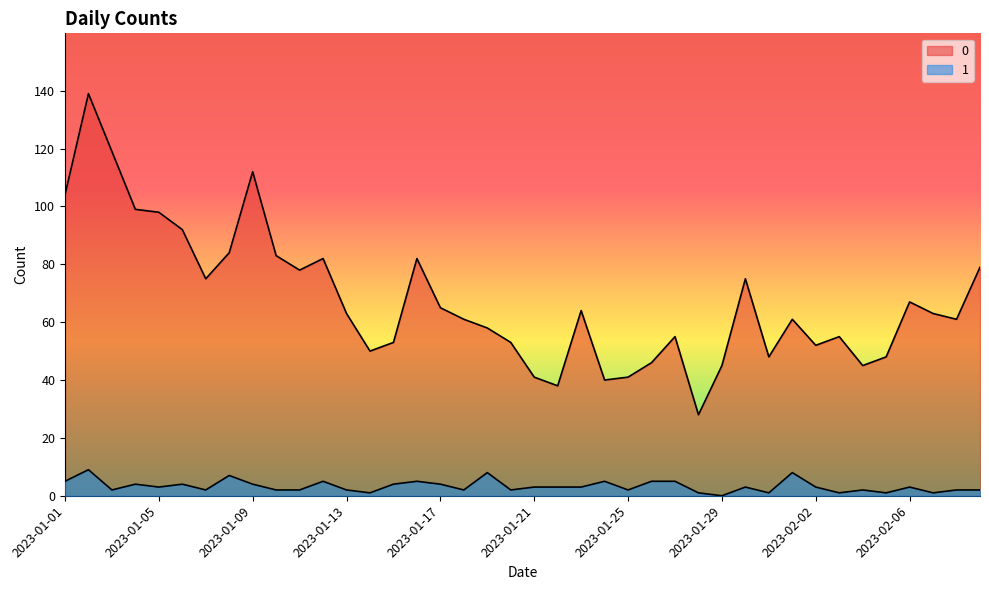

Between 2023-02-07 and 2023-02-03, which is larger?

2023-02-07